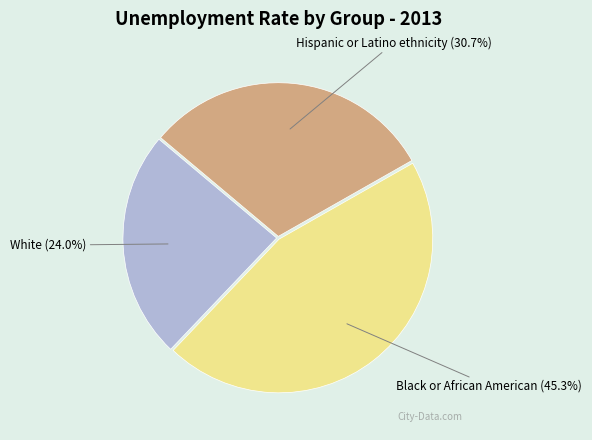

Rank the categories by value from highest to lowest.

Black or African American, Hispanic or Latino ethnicity, White